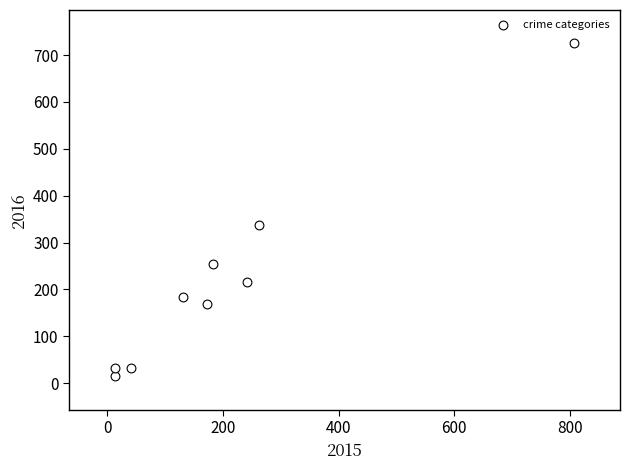

What Y value in the scatter plot is closest to 370?

338